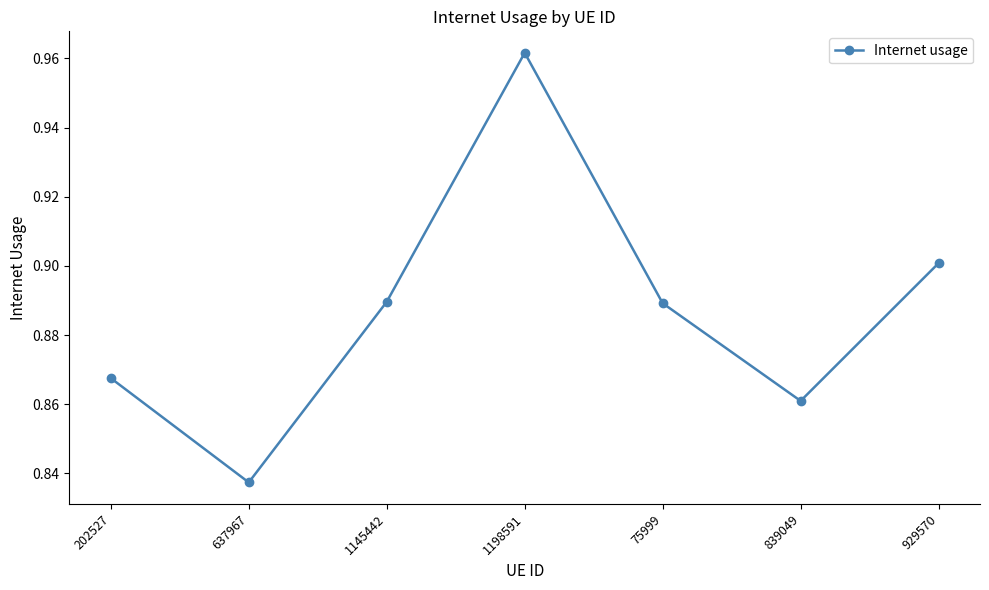

The value at 839049 is 1.4. True or false?

False